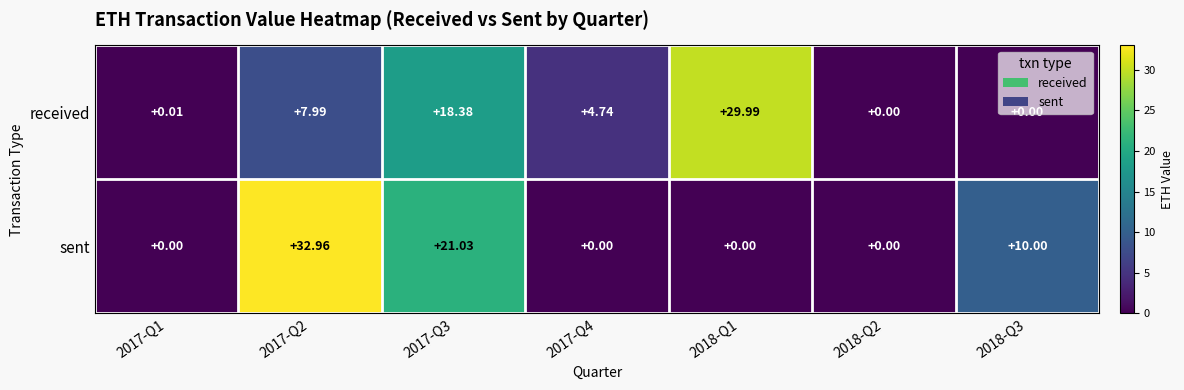

What is the greatest value displayed?

33.0